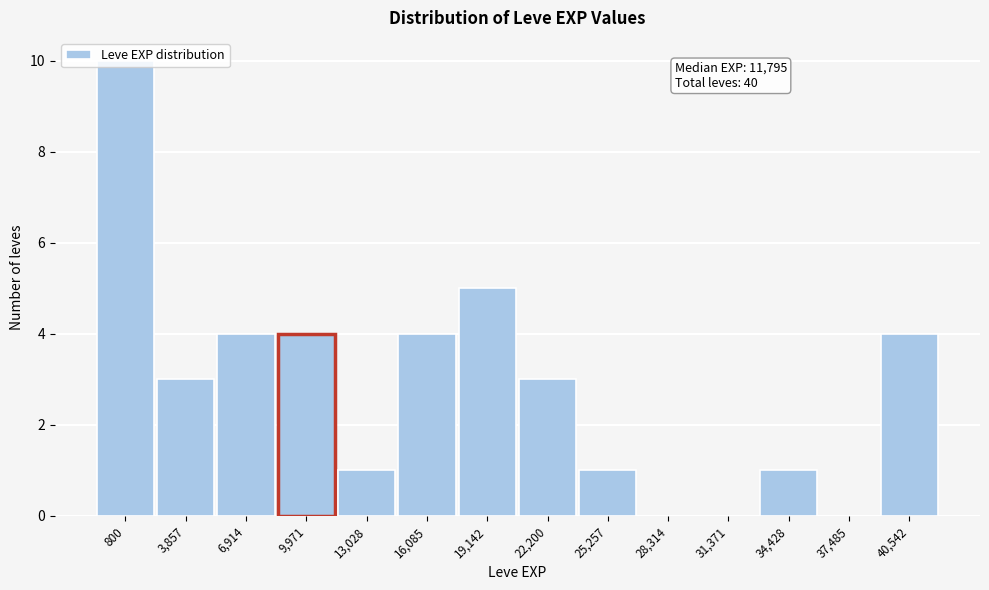

What is the sum of the values at 31,371 and 40,542?

4